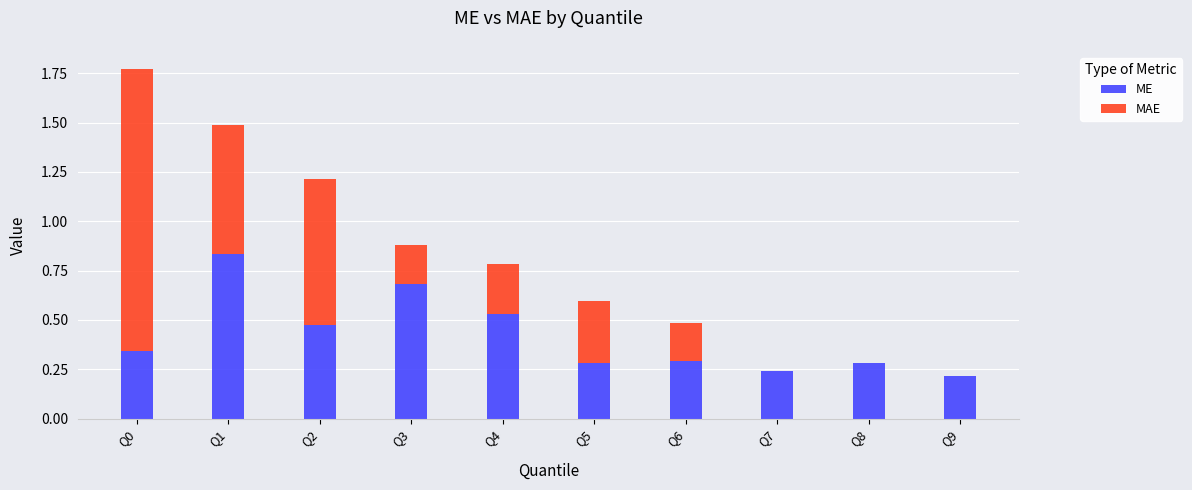

What is the total value across all series at Q3?

0.9